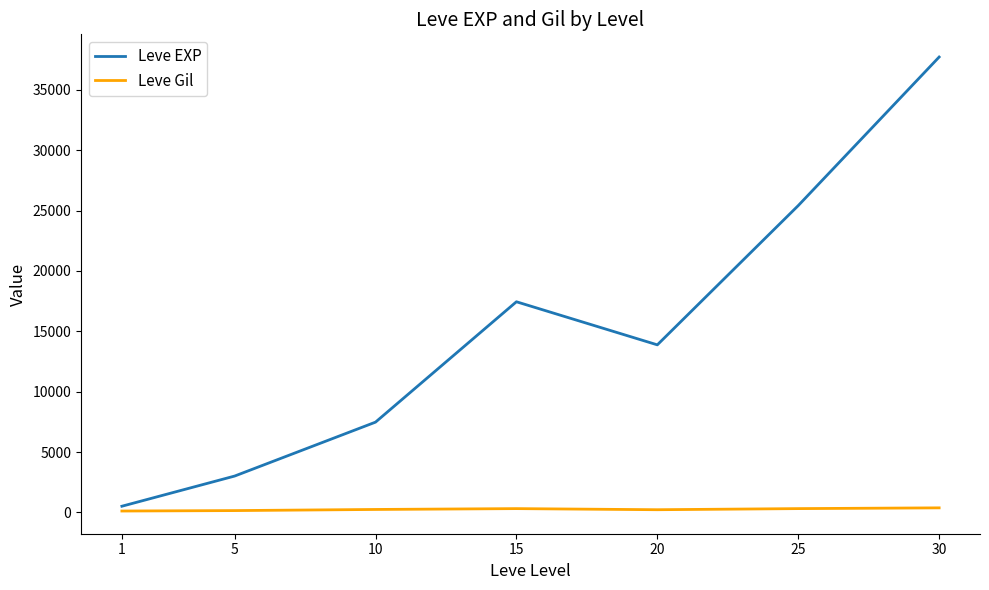

Does the chart display data point markers on the line(s)?

No